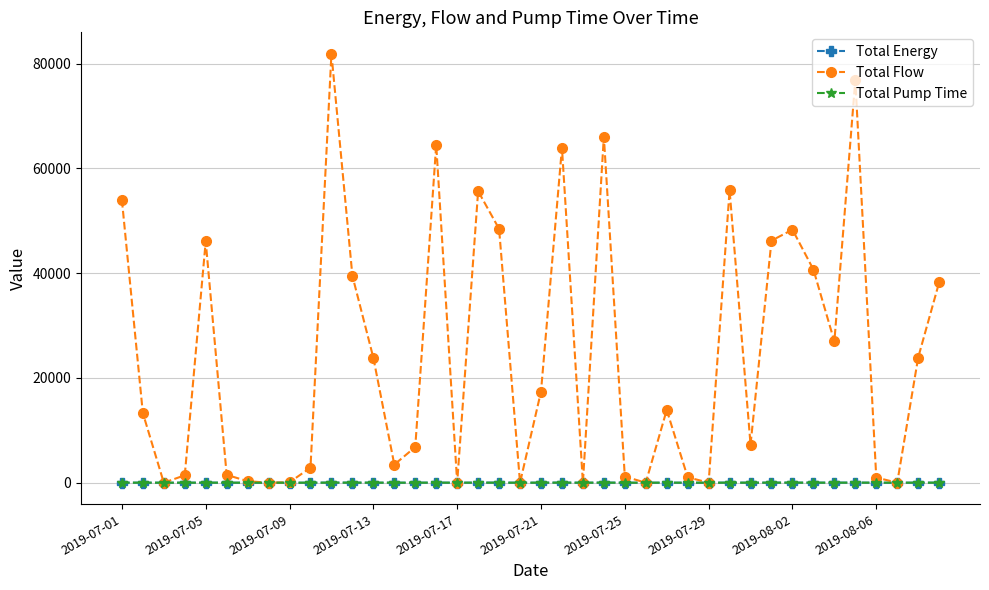

Which series has the largest range (max minus min)?

Total Flow